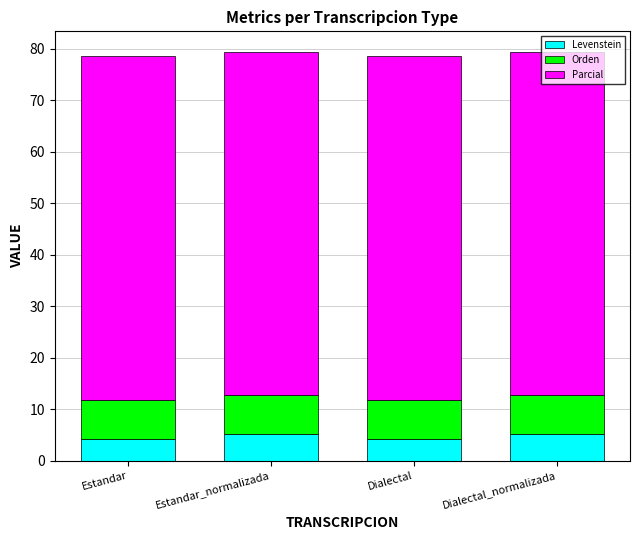

The Levenstein series shows 5.2 at Dialectal_normalizada. True or false?

True